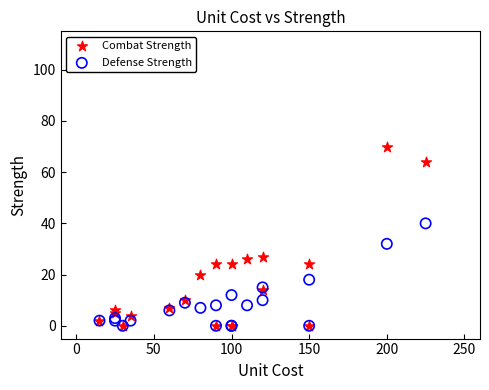

Which series reaches the maximum Y coordinate?

Combat Strength